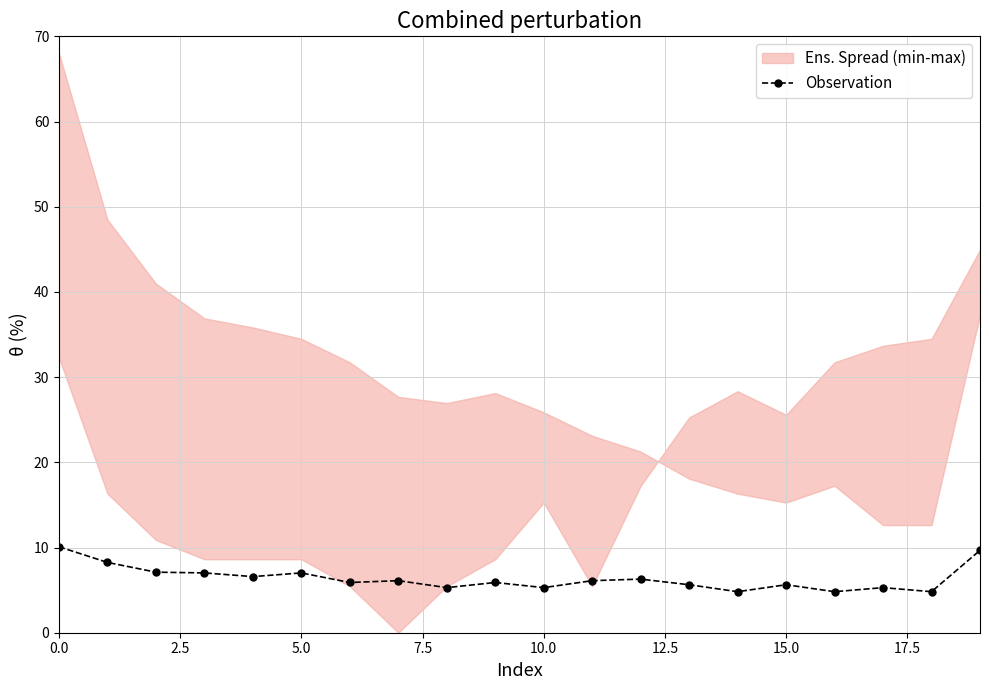

What is the difference between the second highest and minimum values?

4.9